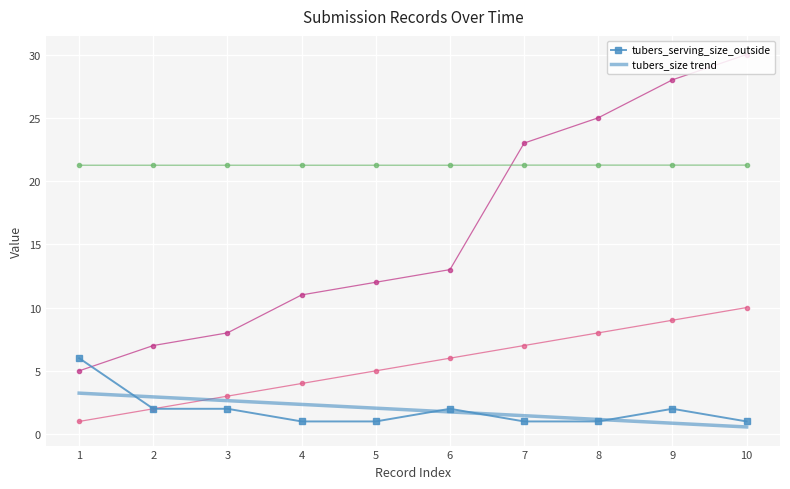

Is the value of tubers_size trend at 2 greater than the value of tubers_serving_size_outside at 6?

Yes